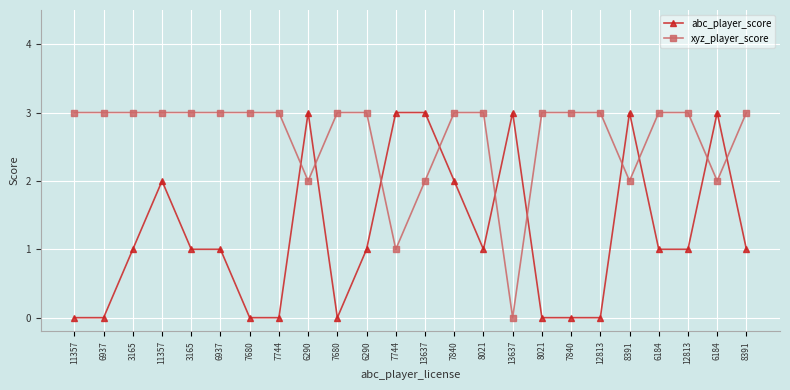

Which series has the largest total across all categories?

xyz_player_score